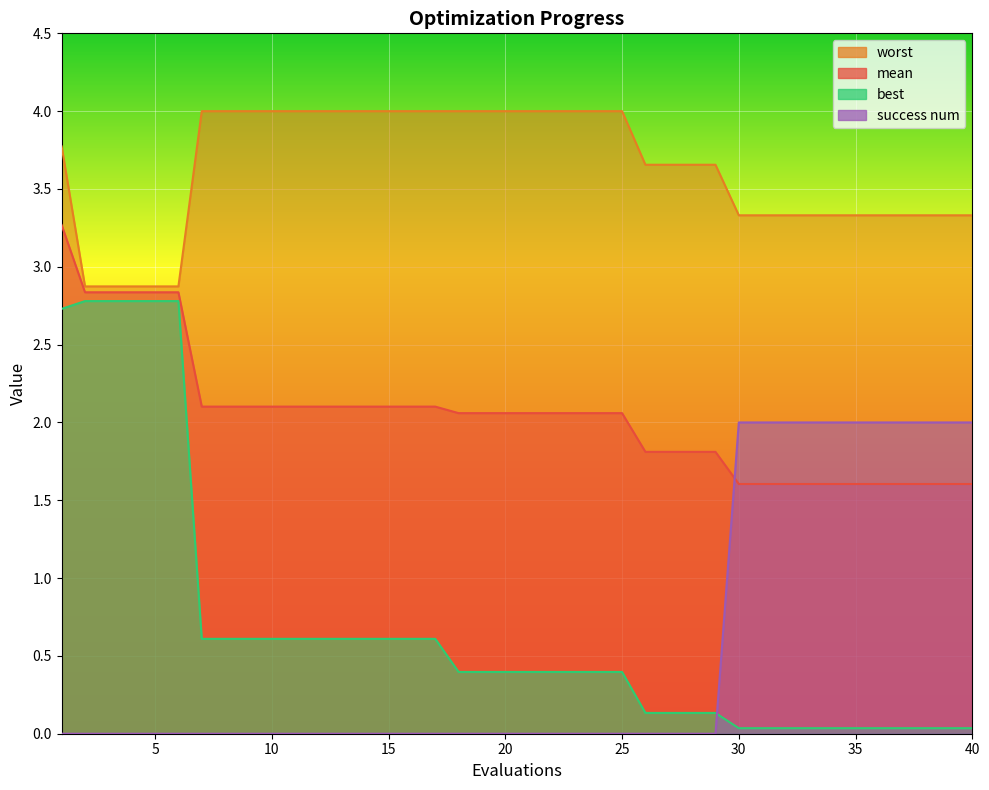

The value of success num at 35 is 2.0. True or false?

True